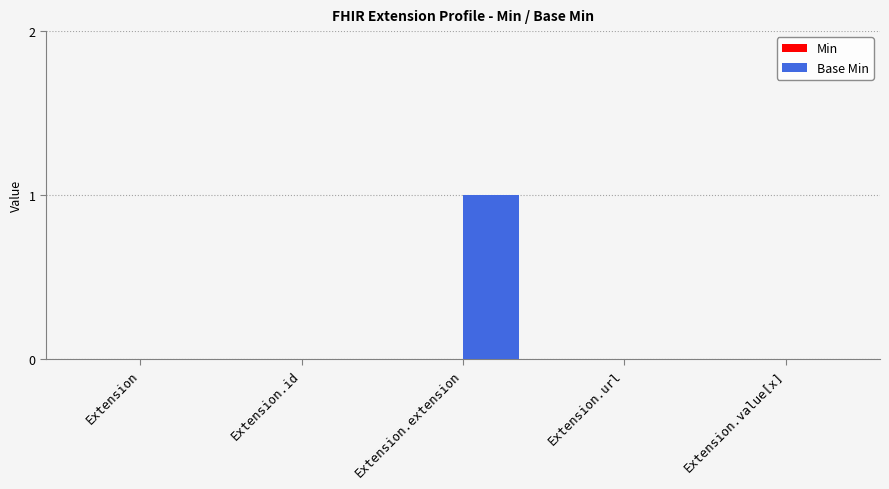

Are the bars grouped side by side (vs. stacked)?

No